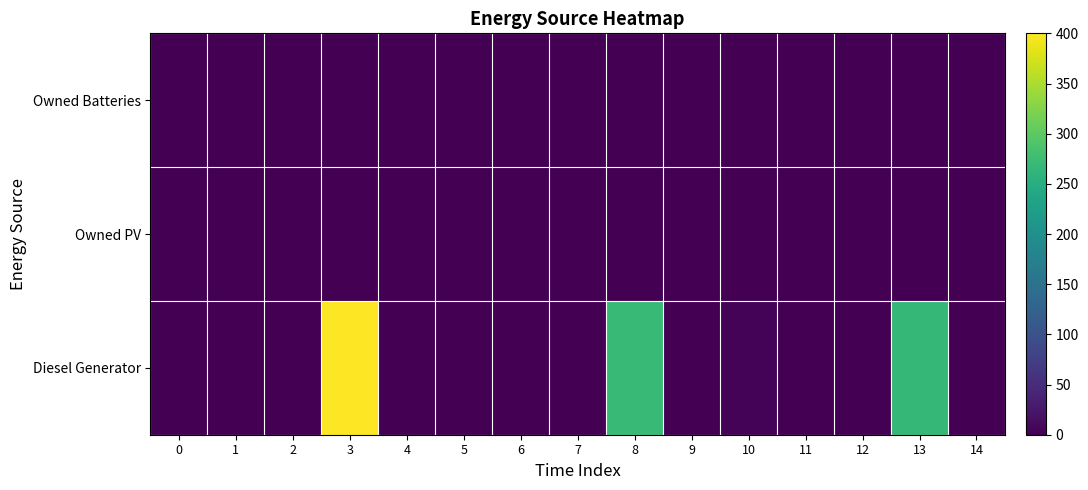

At how many categories does at least one series exceed 103?

3